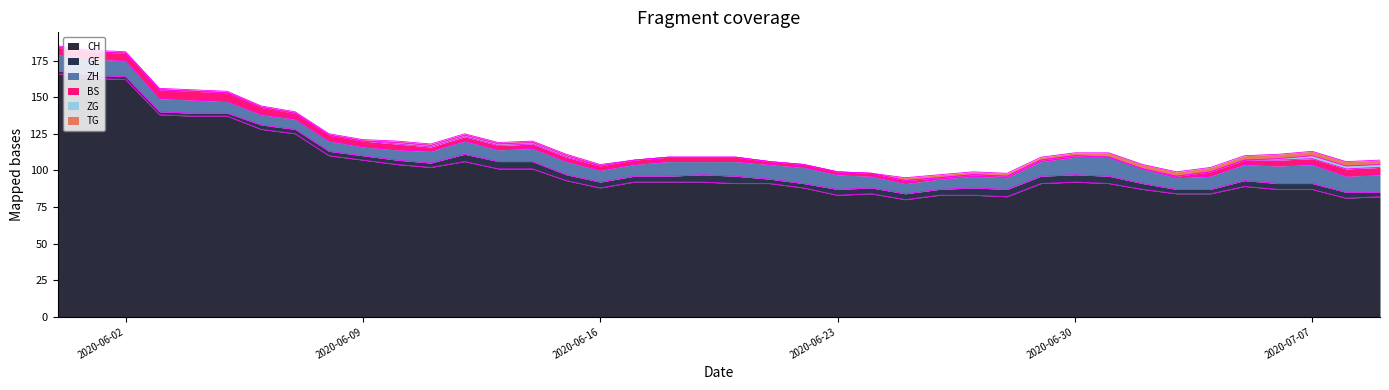

True or false: TG and ZG intersect in this chart.

False